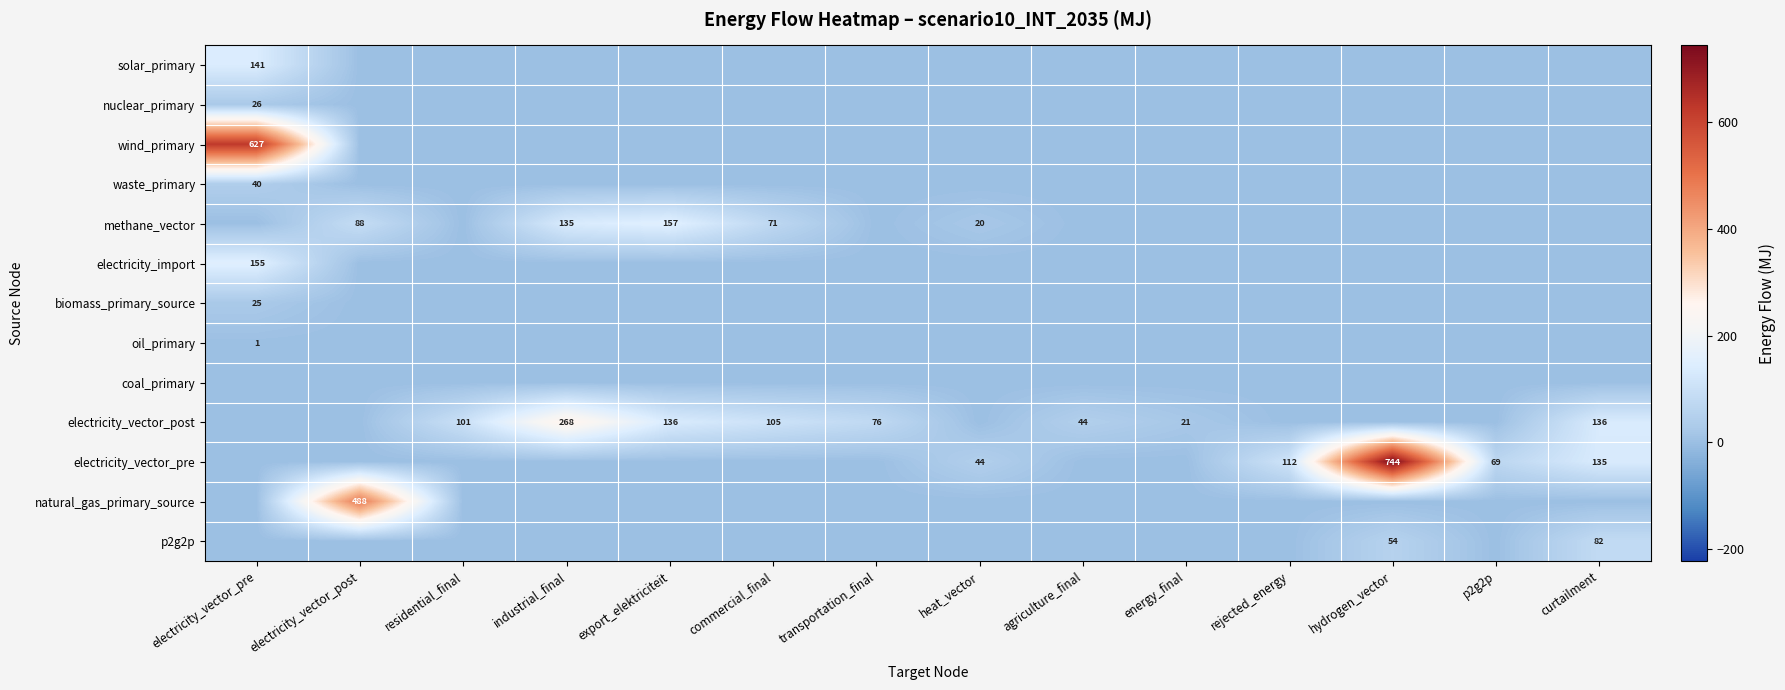

The waste_primary series shows 71 at electricity_vector_pre. True or false?

False